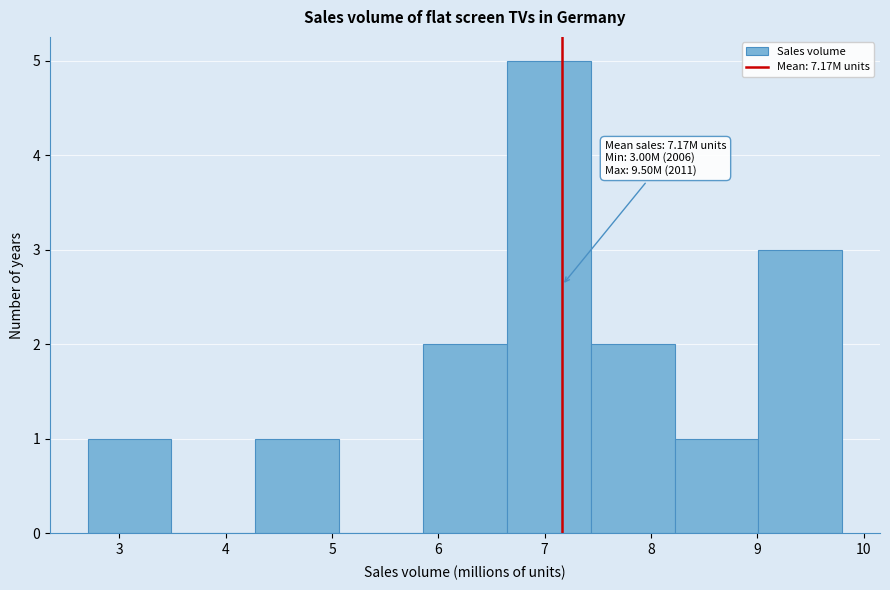

Which range on the x-axis has the tallest bar?

6.6 to 7.4